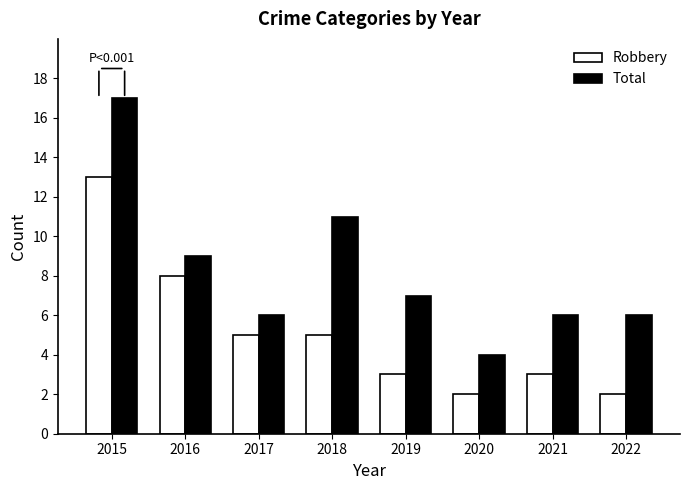

Is the value of Robbery at 2015 greater than the value of Total at 2015?

No